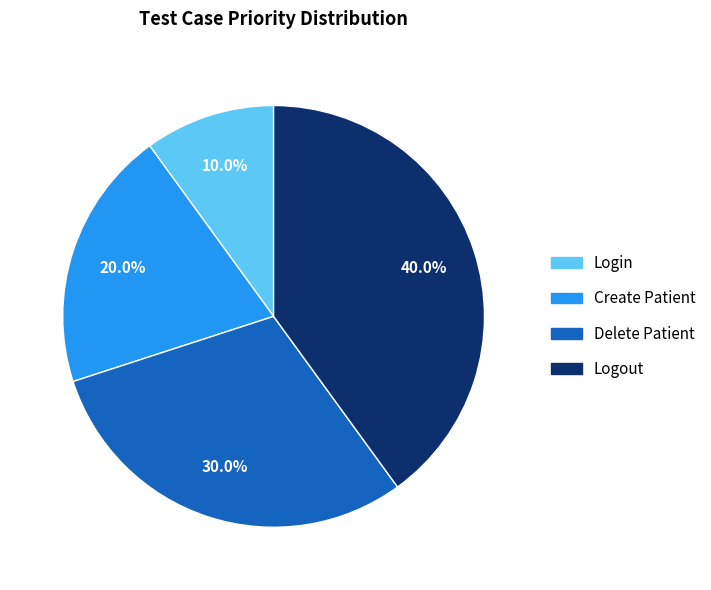

To the nearest percent, what is the average slice percentage?

25%